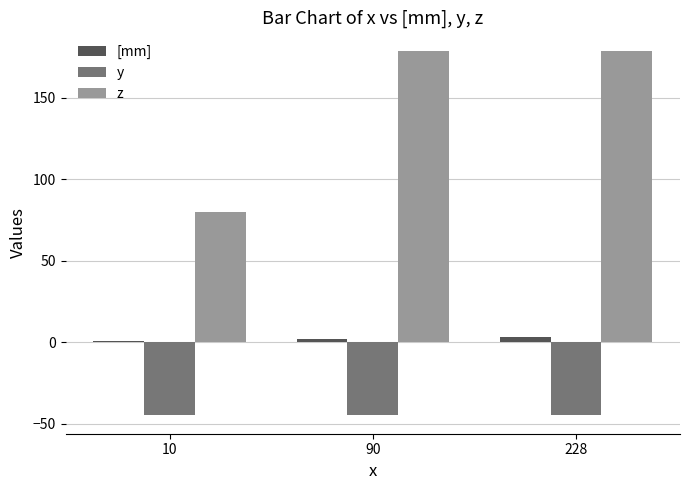

Is the value of [mm] at 90 greater than the value of z at 10?

No